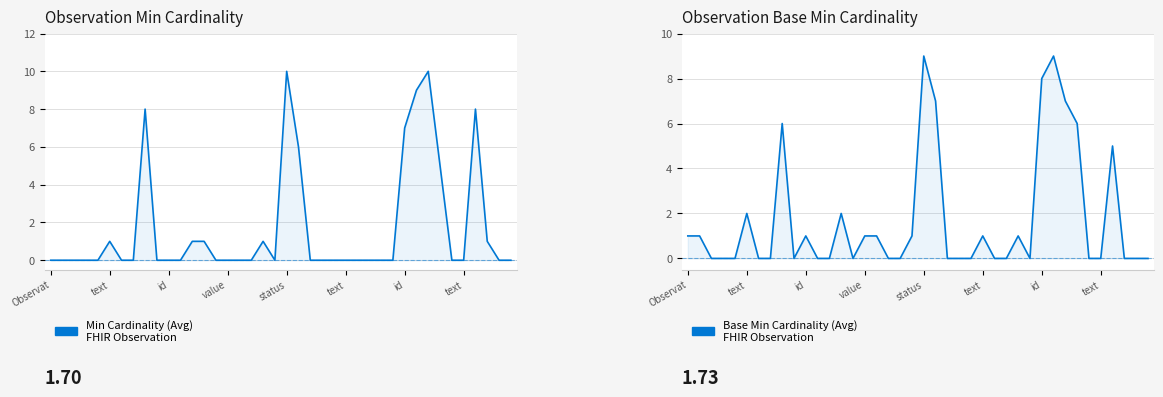

What is the difference between the Base Min Cardinality (Avg)
FHIR Observation values at 18 and 21?

7